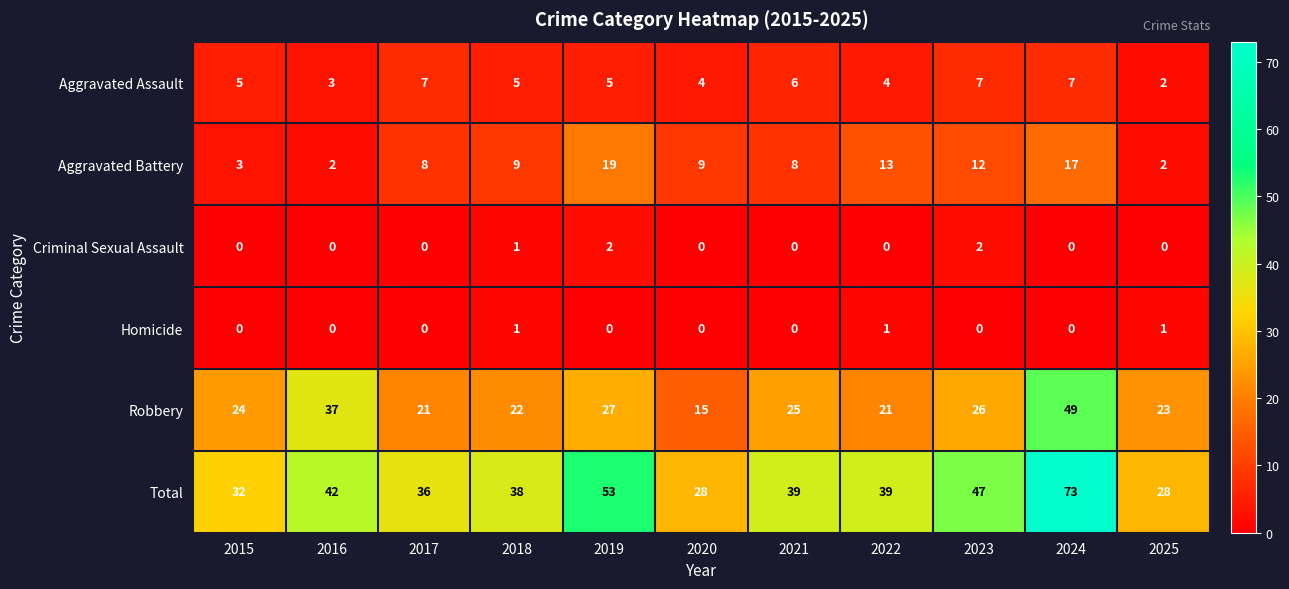

Which series changed the most between 2015 and 2023?

Total